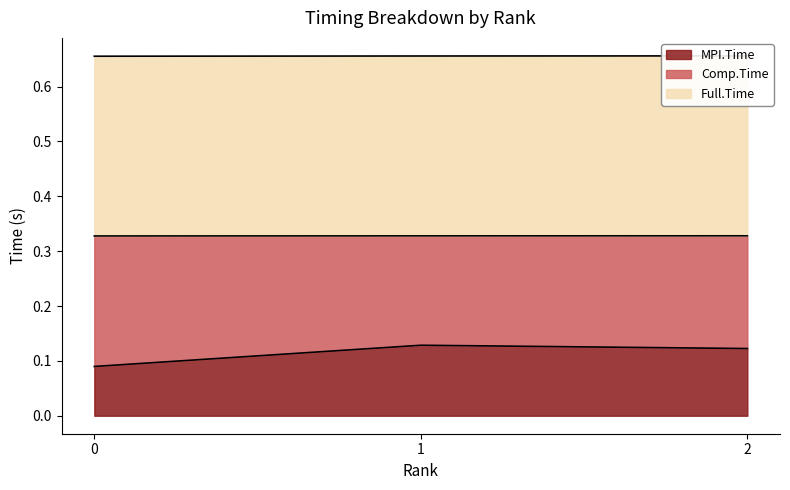

What is the spread (max minus min) of values at 1?

0.2